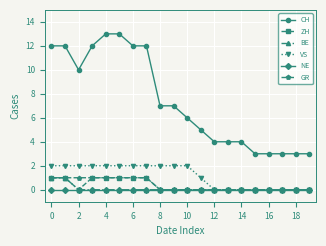

What is the value of the VS point at the 11th from the left?

2